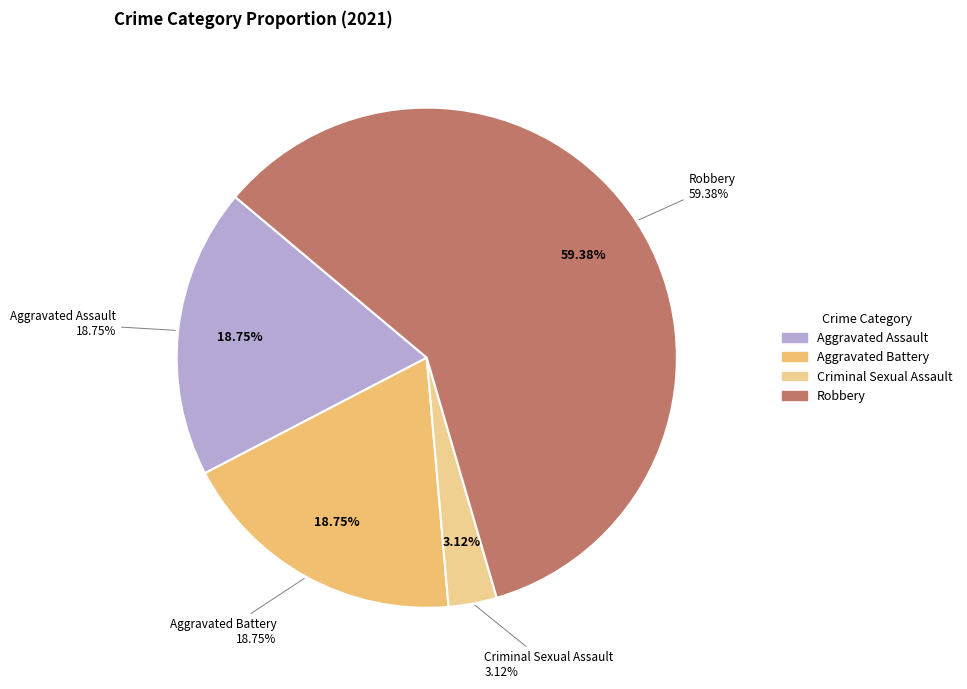

Is Robbery the majority of the pie?

No